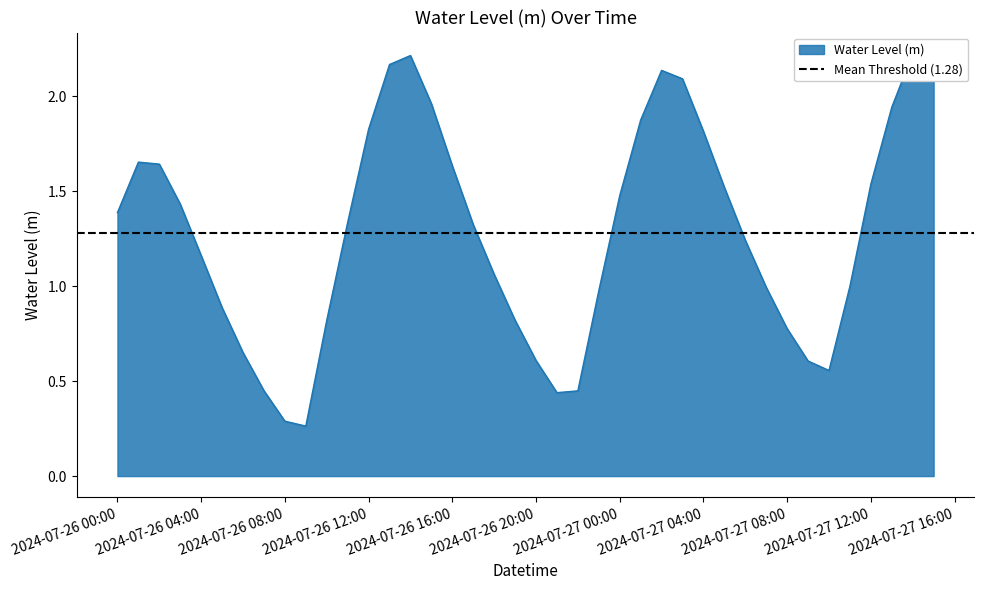

What is the label of the 37th point from the left?

2024-07-27 12:00